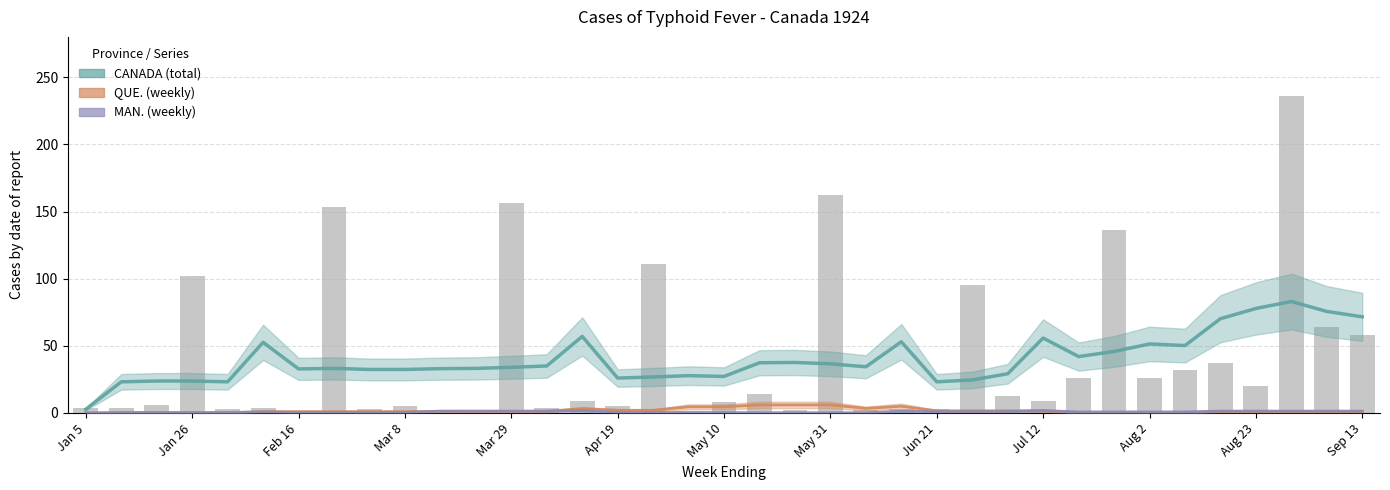

How many bars are there in total?

111